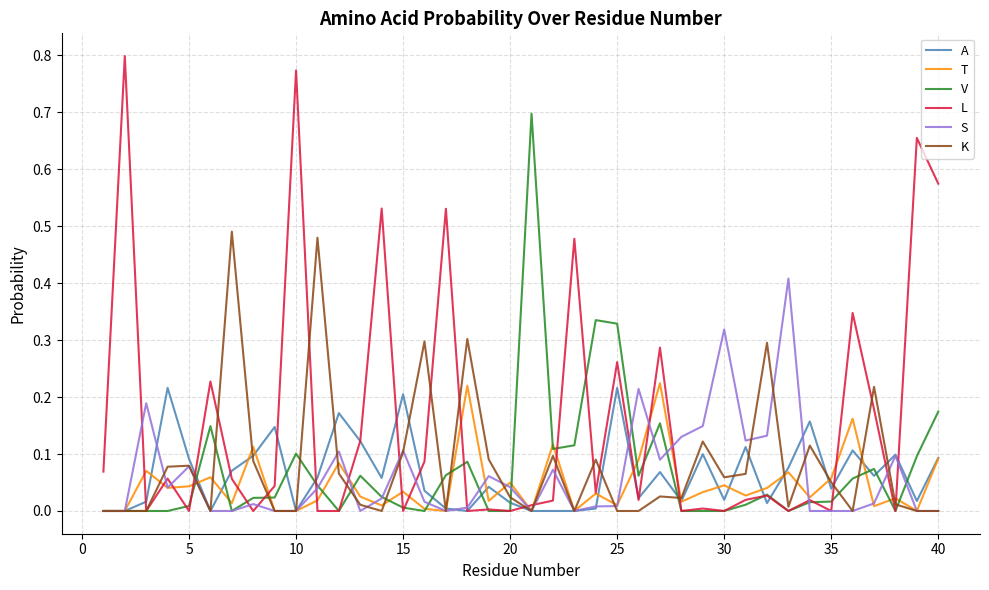

Which series has the largest range (max minus min)?

L